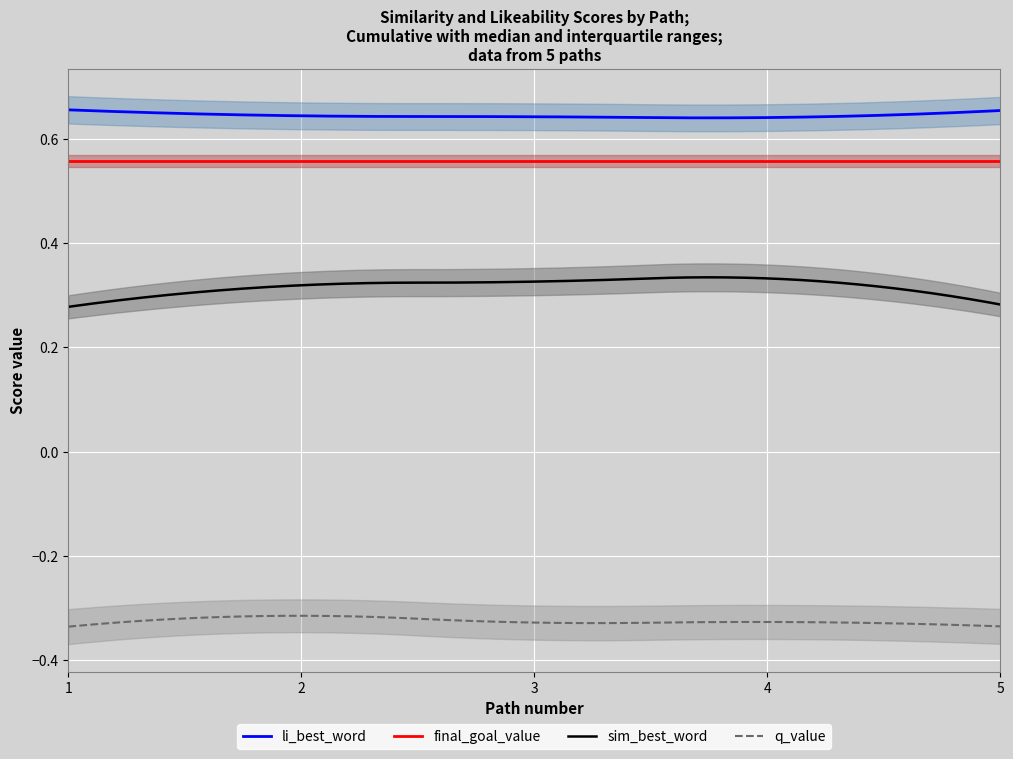

True or false: li_best_word and sim_best_word intersect in this chart.

False